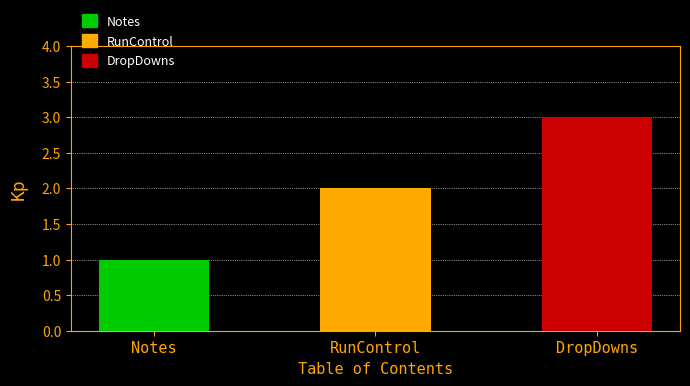

Approximately how many times larger is the value at RunControl compared to DropDowns?

0.7